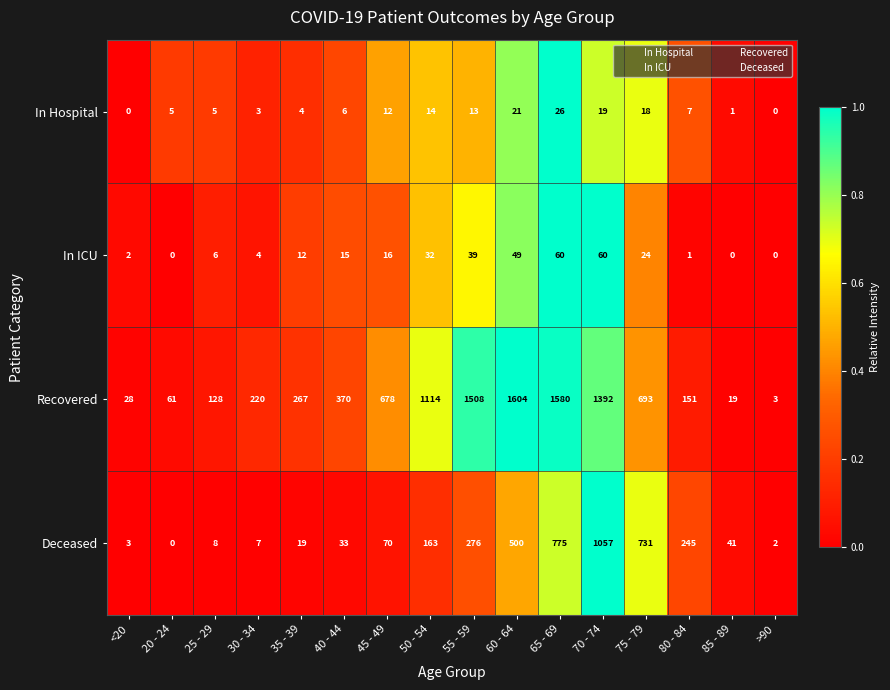

What is the average value of the In ICU series?

20